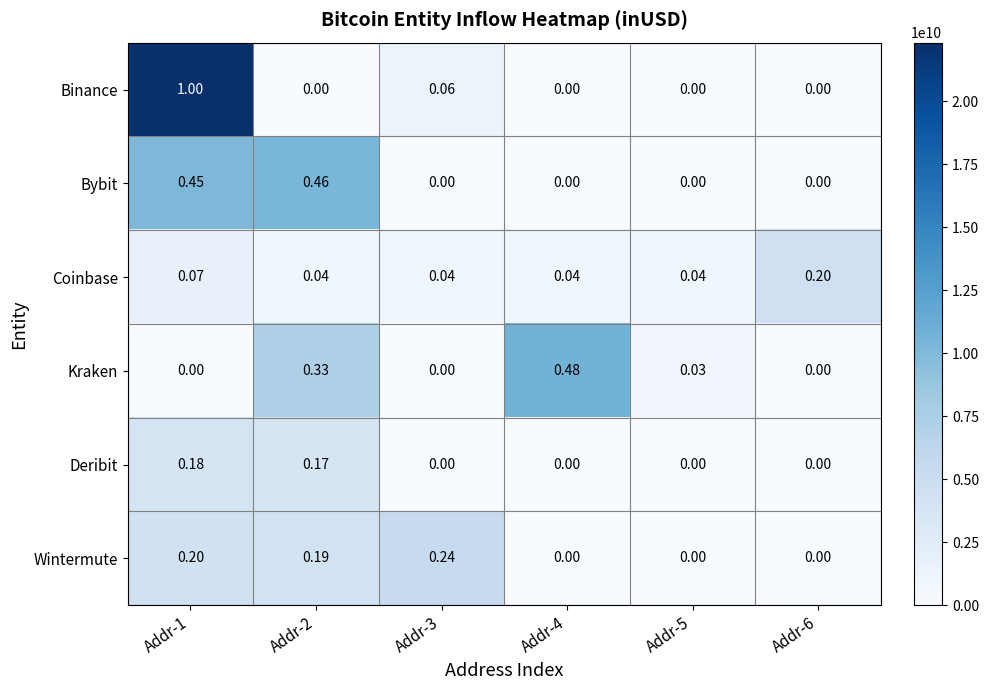

List the series in order of their peak value, highest first.

Binance, Kraken, Bybit, Wintermute, Coinbase, Deribit